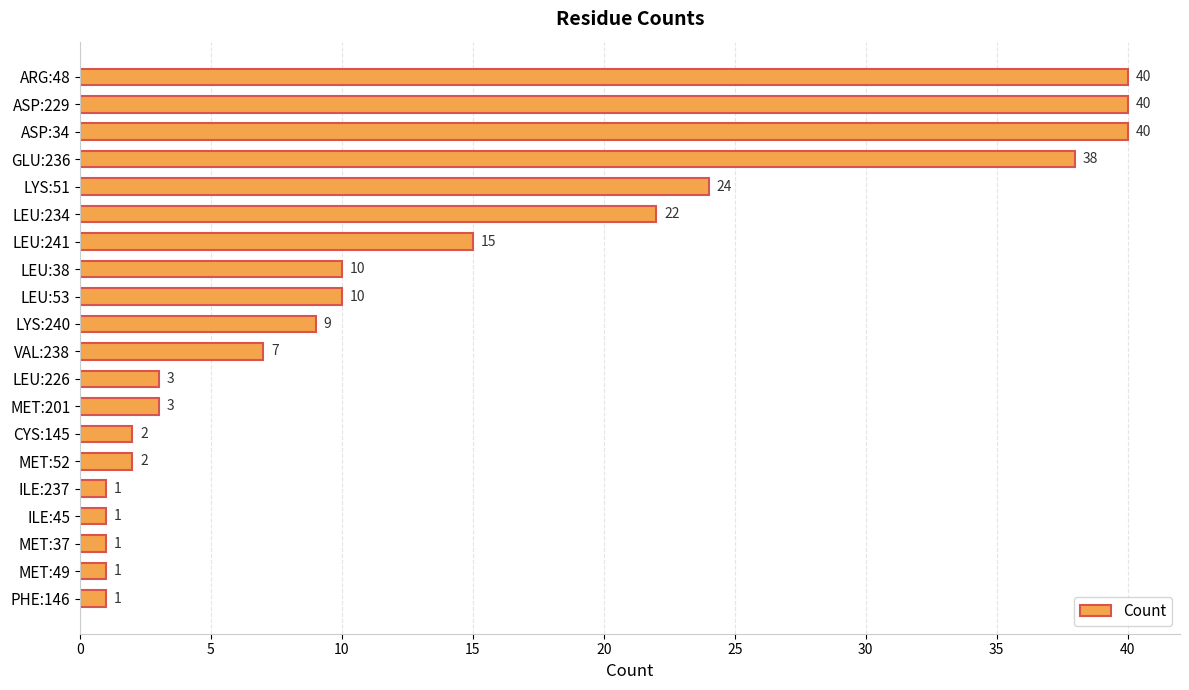

What is the maximum value shown in the chart?

40